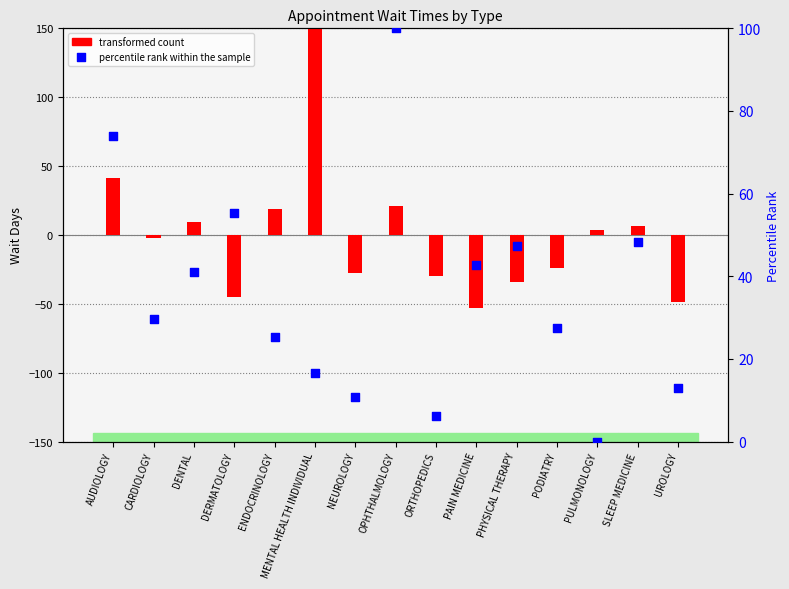

Is the value of transformed count at PAIN MEDICINE greater than the value of percentile rank within the sample at PAIN MEDICINE?

No